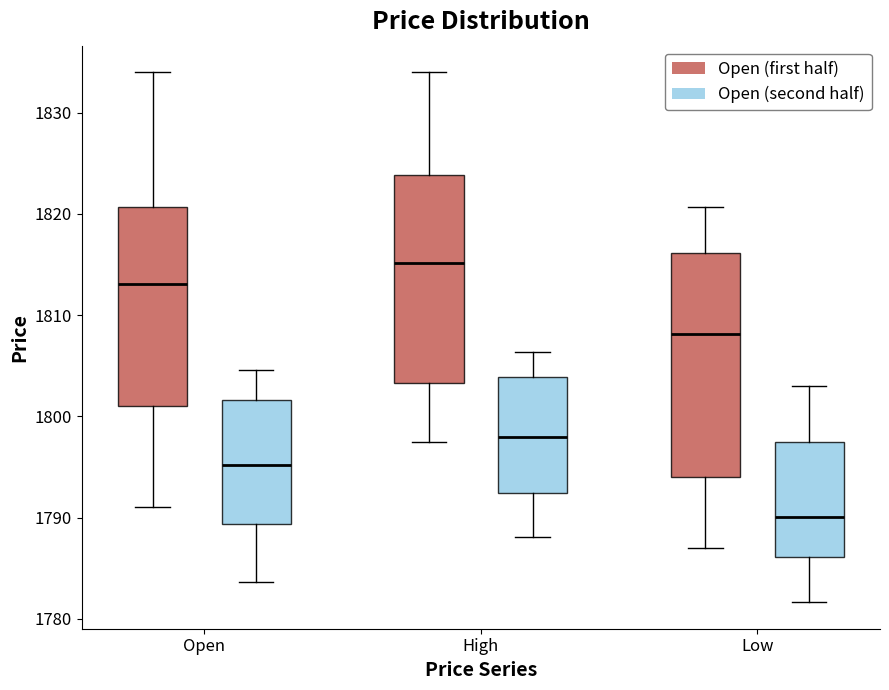

Reading left to right, transcribe this box plot: for each box, give where its median line is, the range the box spans, and where its two whiskers end, as read against the y-axis. The values are not printed on the chart, so give them approximately, as read against the axis.

Open (Open (first half)): median 1813, box 1801 to 1821, whiskers 1791 to 1834
Open (Open (second half)): median 1795, box 1789 to 1802, whiskers 1784 to 1805
High (Open (first half)): median 1815, box 1803 to 1824, whiskers 1797 to 1834
High (Open (second half)): median 1798, box 1792 to 1804, whiskers 1788 to 1806
Low (Open (first half)): median 1808, box 1794 to 1816, whiskers 1787 to 1821
Low (Open (second half)): median 1790, box 1786 to 1797, whiskers 1782 to 1803